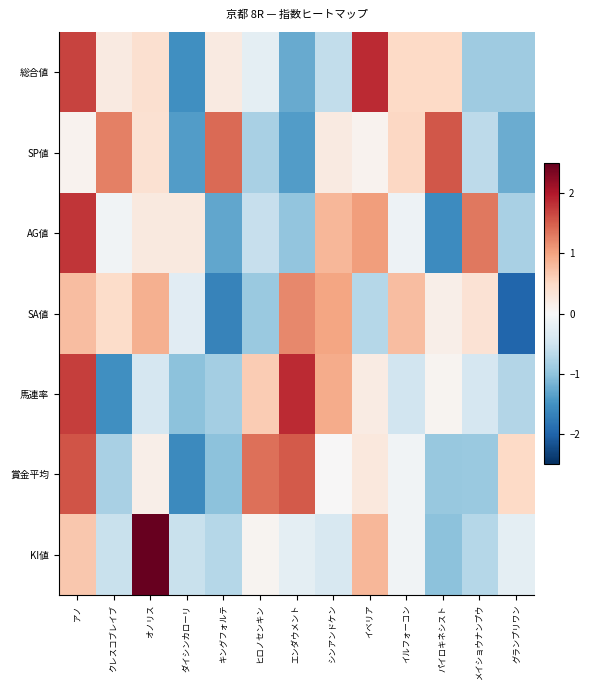

What is the smallest value displayed?

-2.0